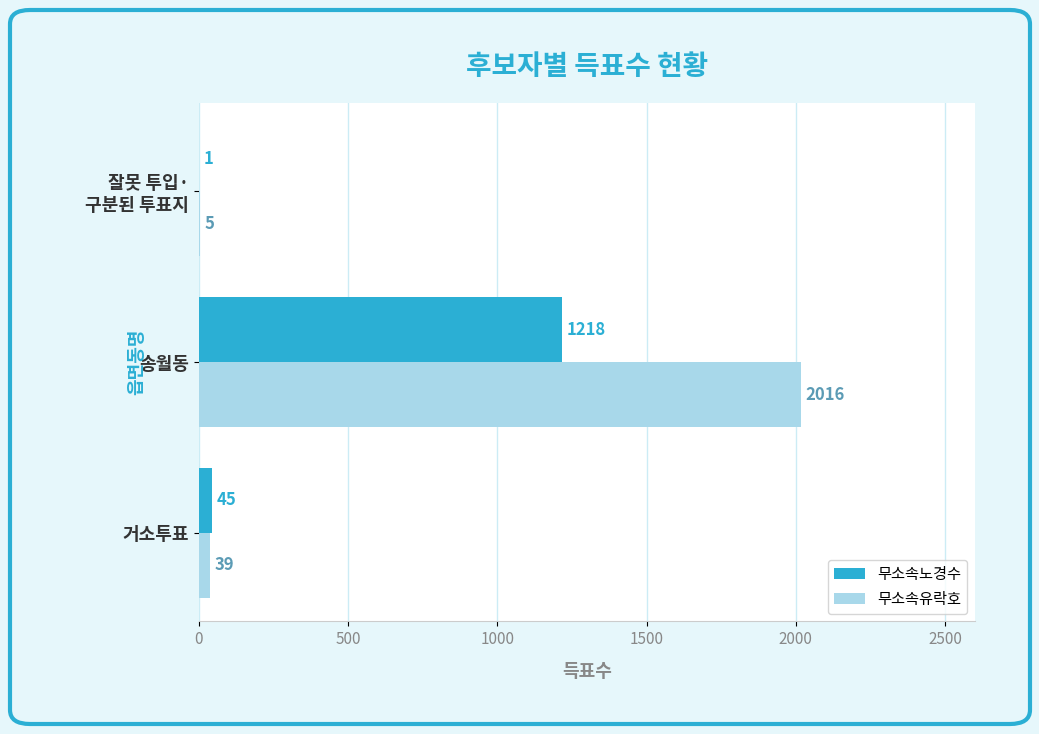

Which series has the largest range (max minus min)?

무소속유락호